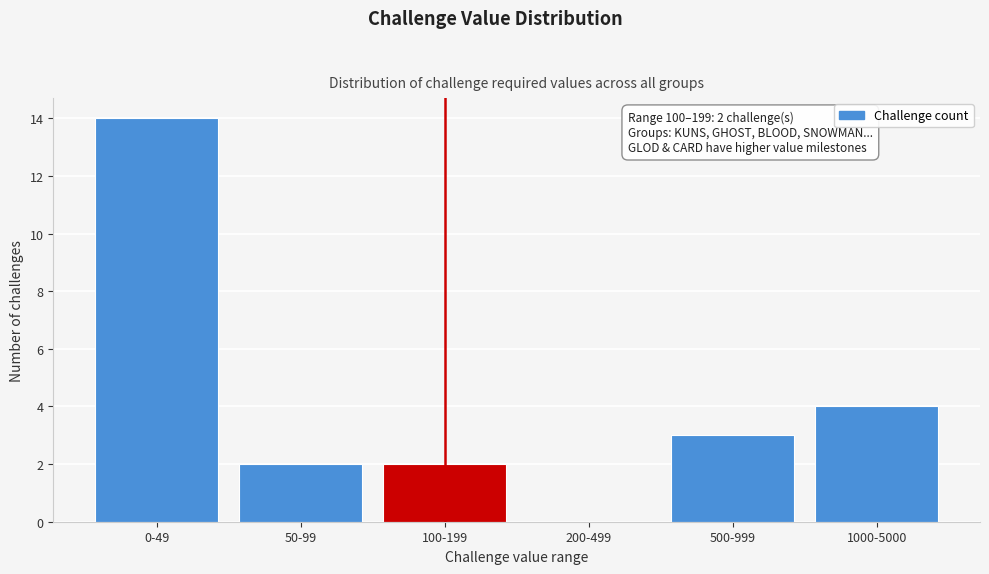

Reading left to right, extract all data points from this chart.

0-49=14	50-99=2	100-199=2	200-499=0	500-999=3	1000-5000=4